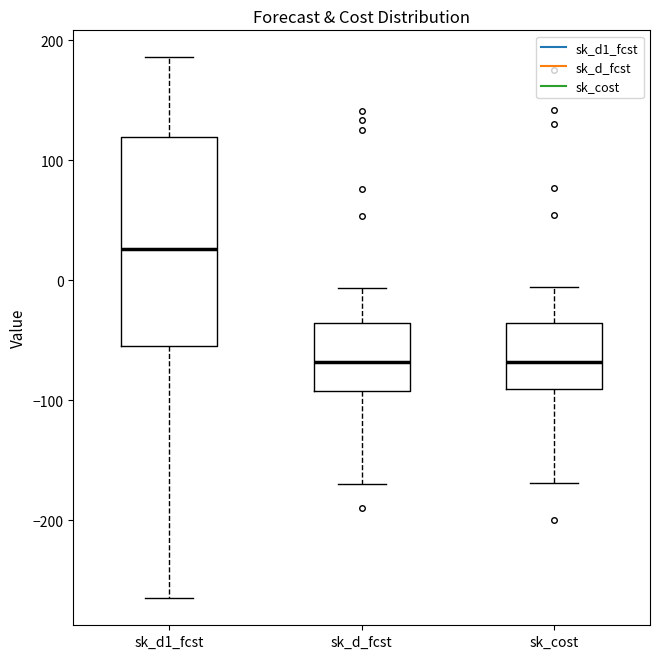

Comparing the boxes themselves (not the whiskers), which one is the tallest?

sk_d1_fcst